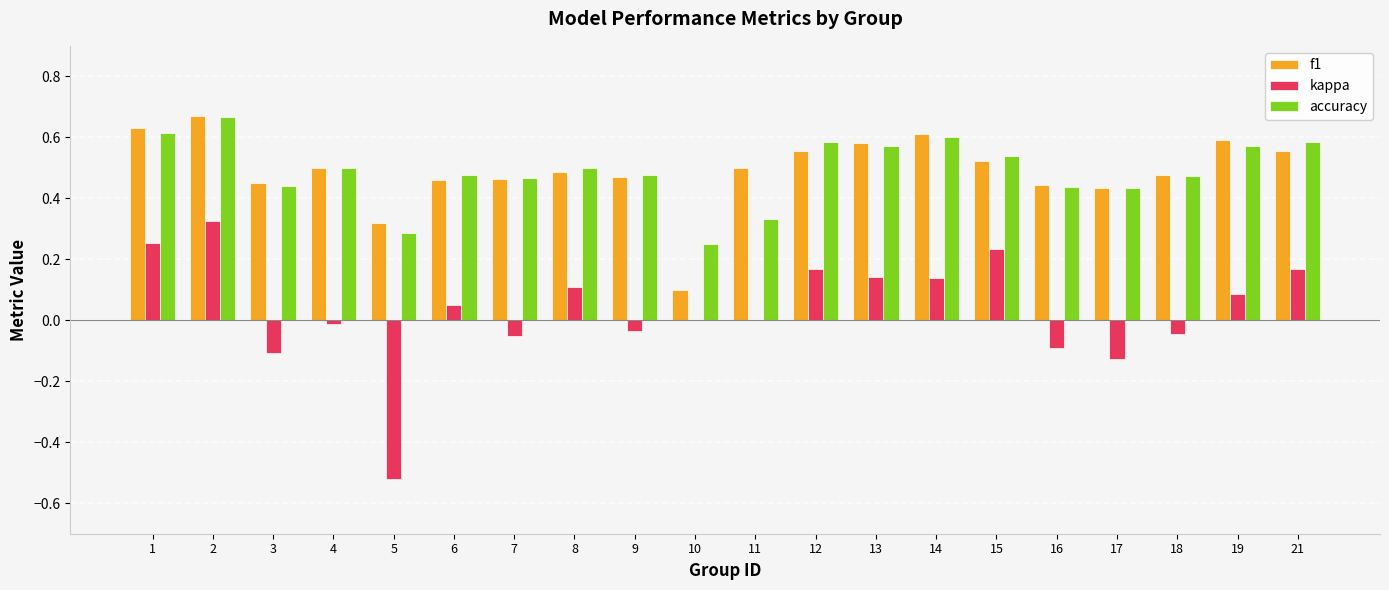

Between 17 and 19, which series saw the biggest shift?

kappa